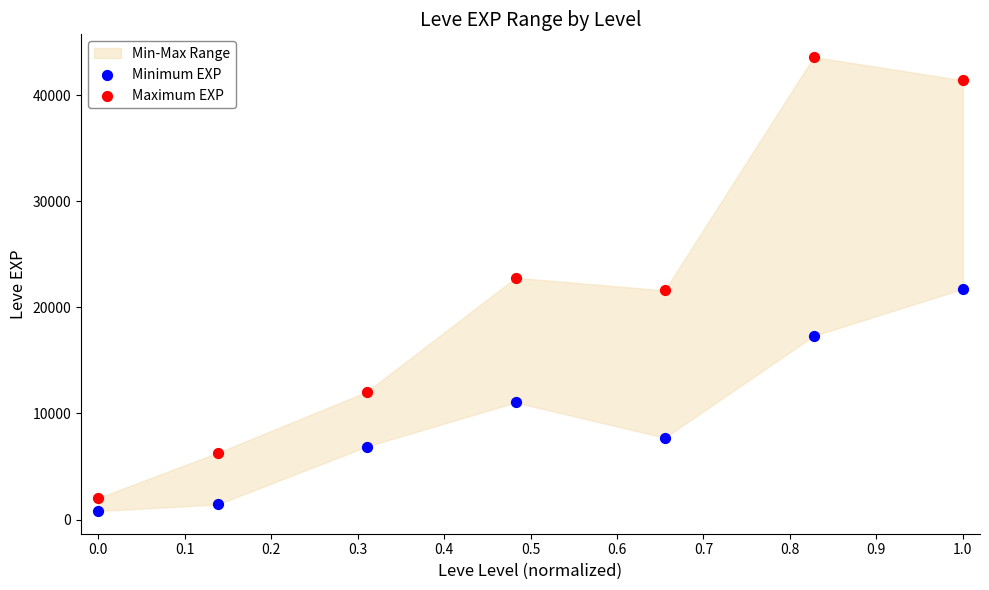

Across all data points, what is the range of Y values (max minus min)?

42800